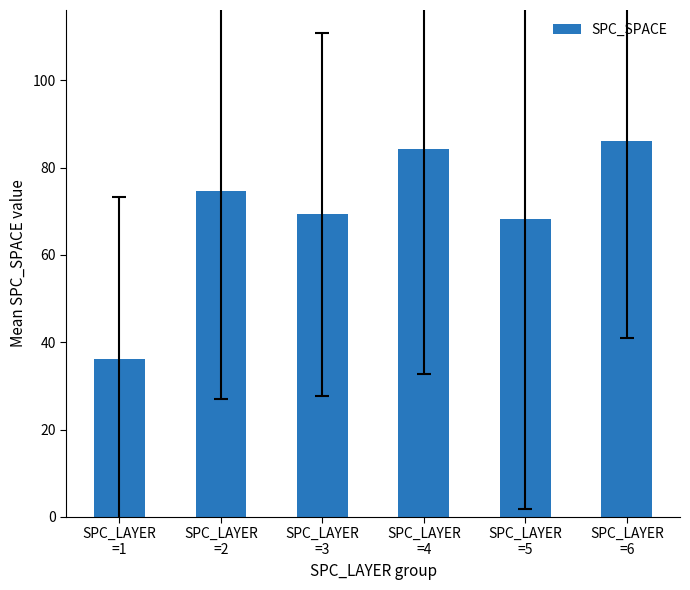

How many distinct data groups are displayed?

1